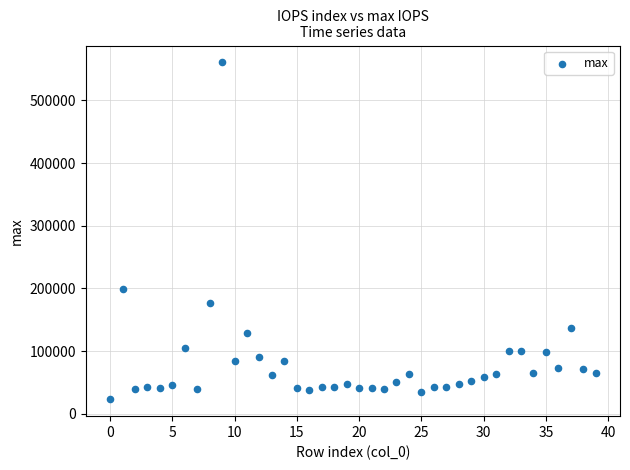

What Y value in the scatter plot is closest to 291850?

198537